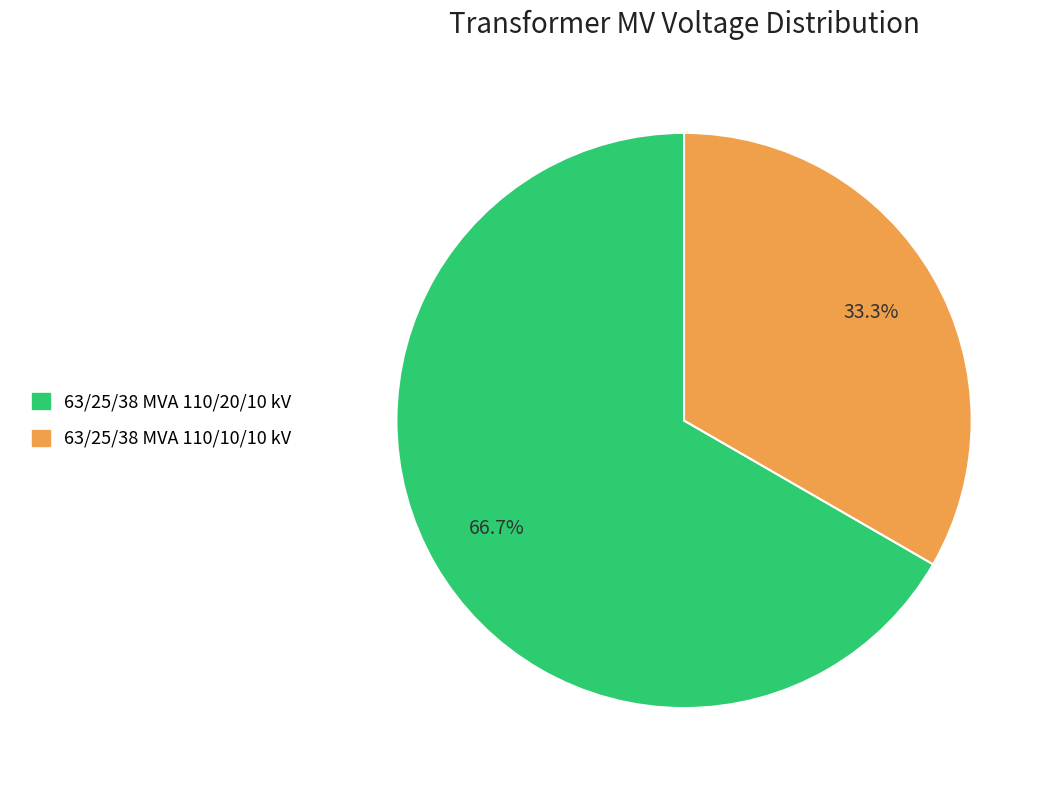

Count the number of slices in the pie.

2